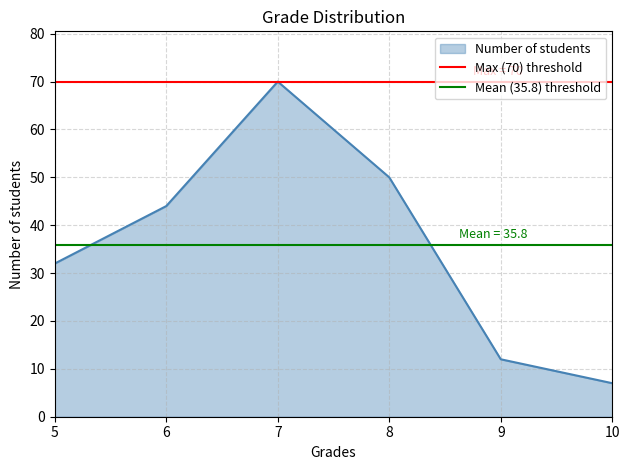

List the labels in order of Number of students value, smallest first.

10, 9, 5, 6, 8, 7